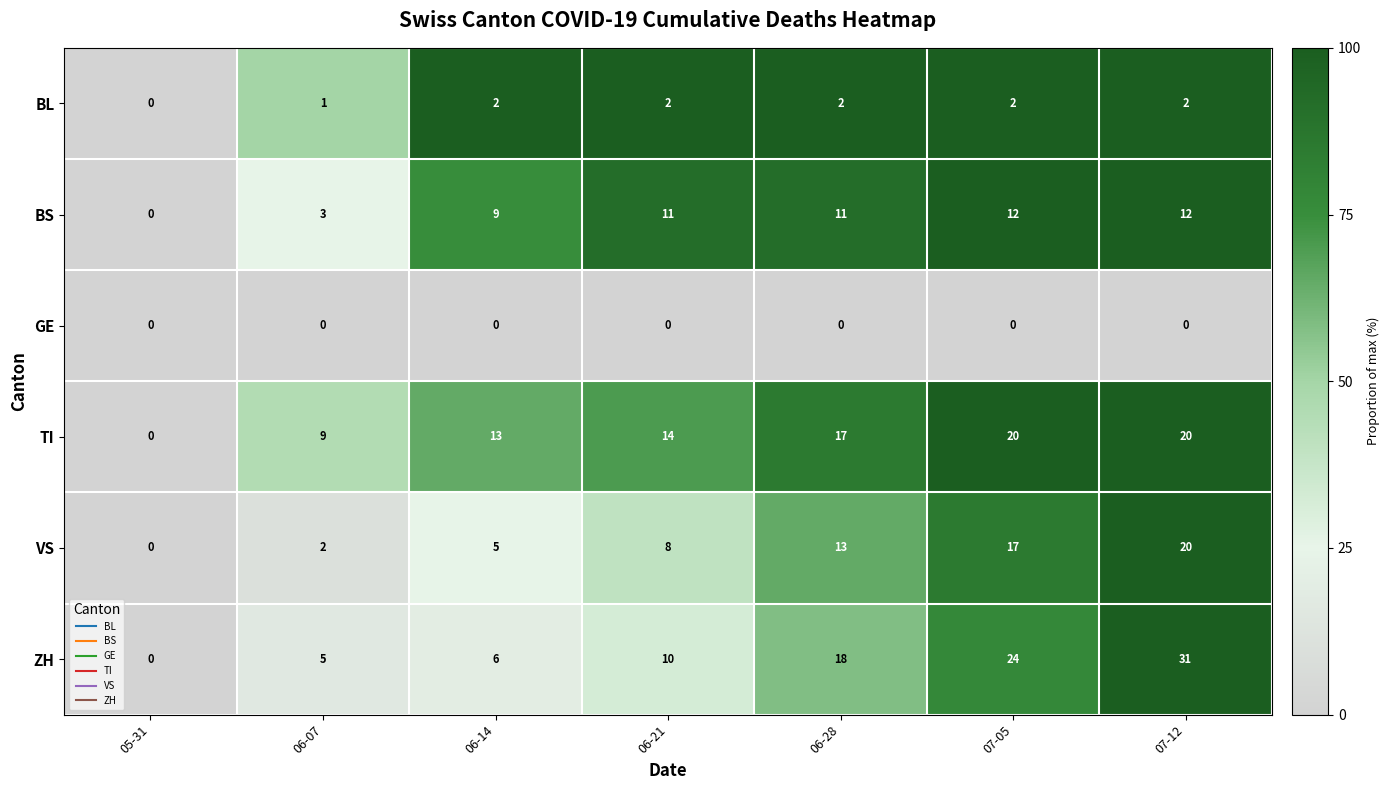

Which series changed the most between 05-31 and 06-14?

TI